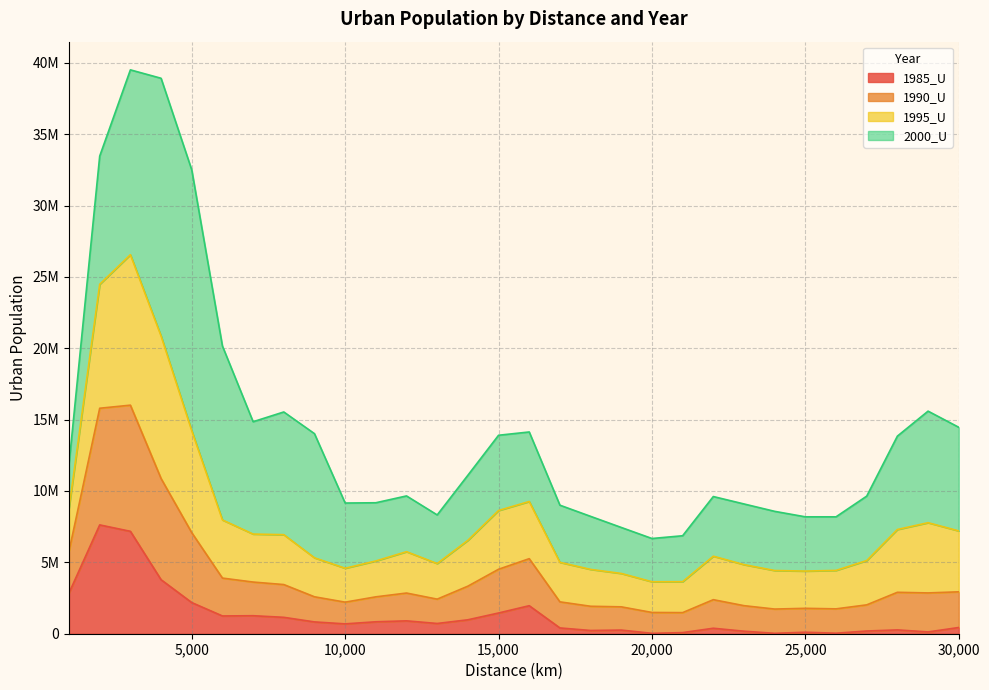

Does the chart display data point markers on the line(s)?

No